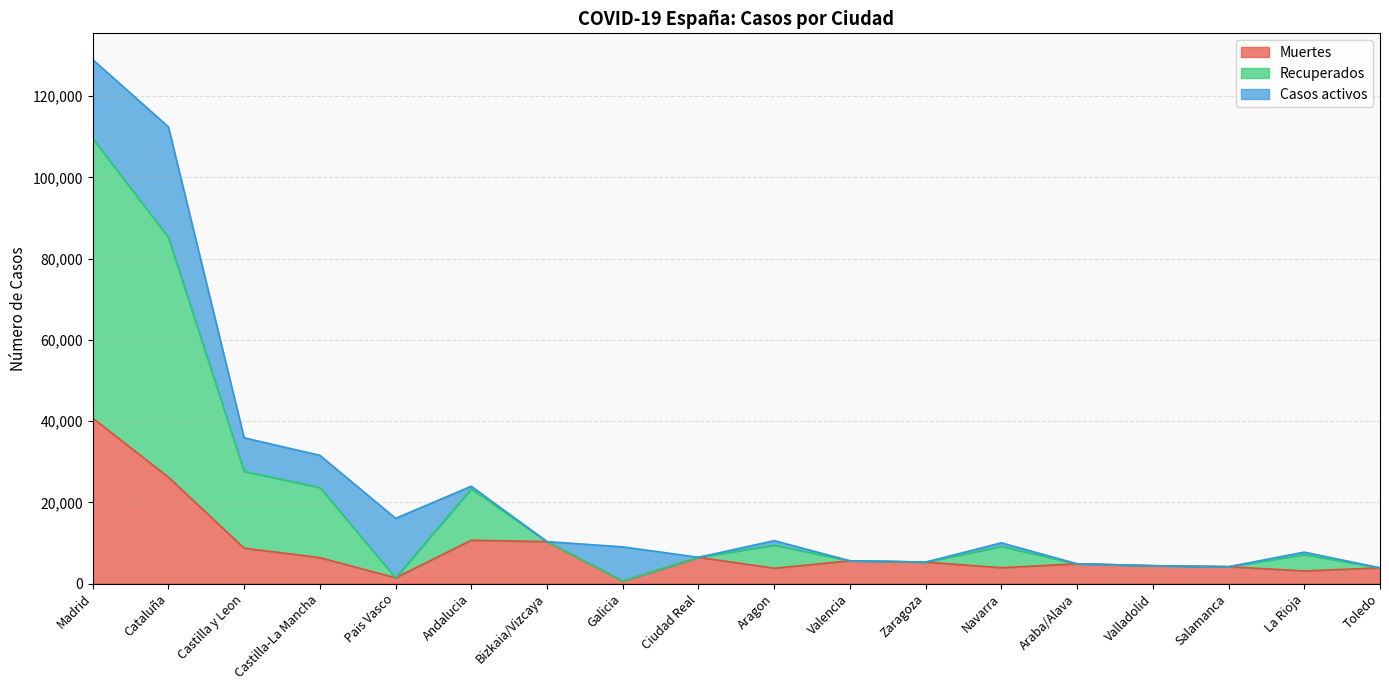

What is the total value across all series at Araba/Alava?

4868